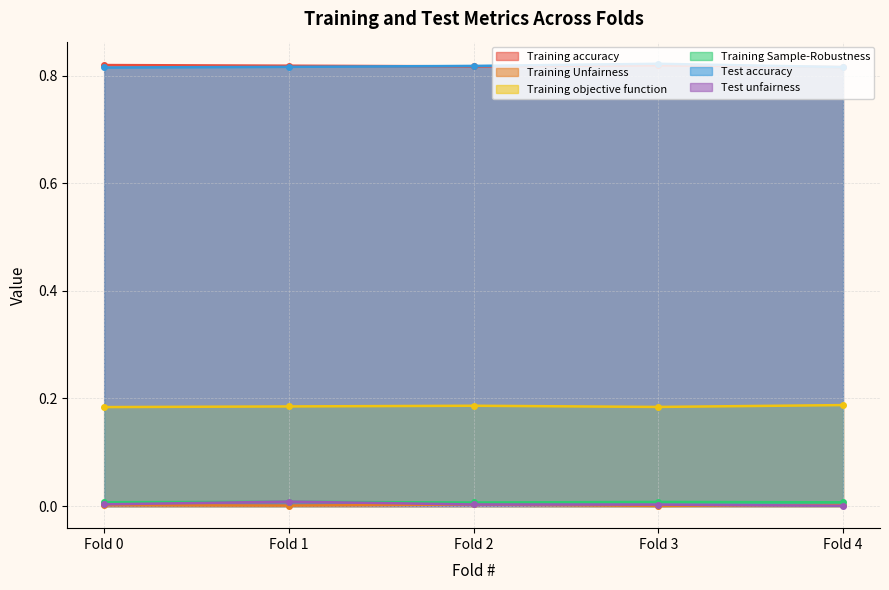

How many lines are shown in the chart?

6